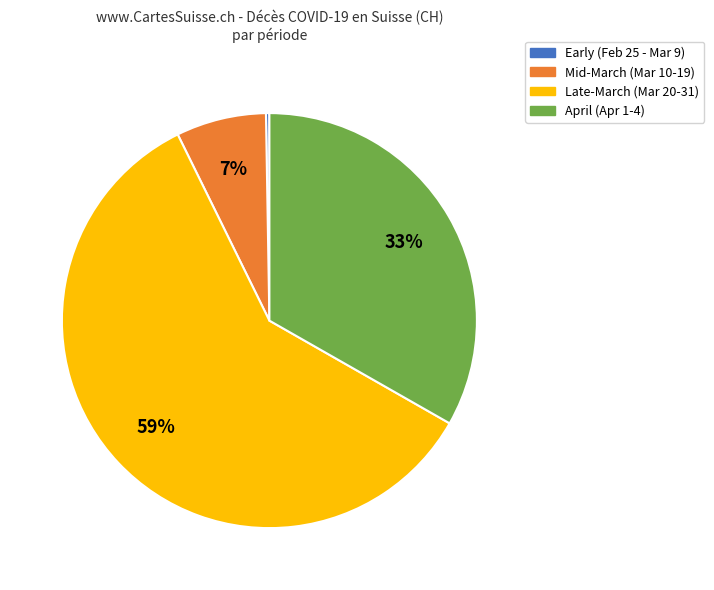

Is there any slice that represents more than half of the pie?

Yes